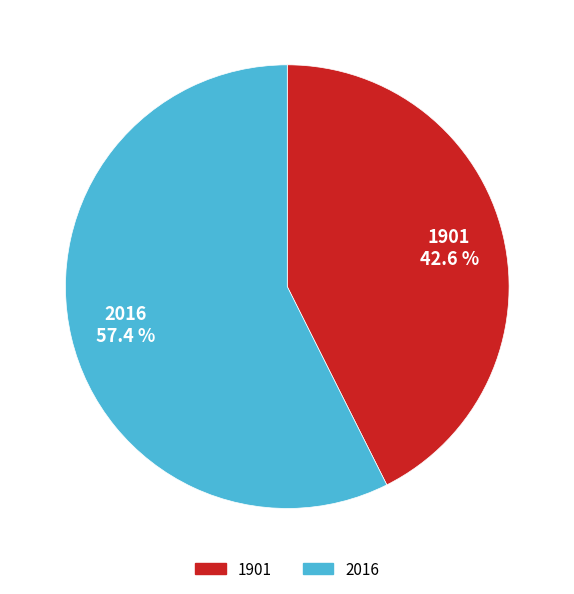

To the nearest percent, what portion does 1901 represent?

43%